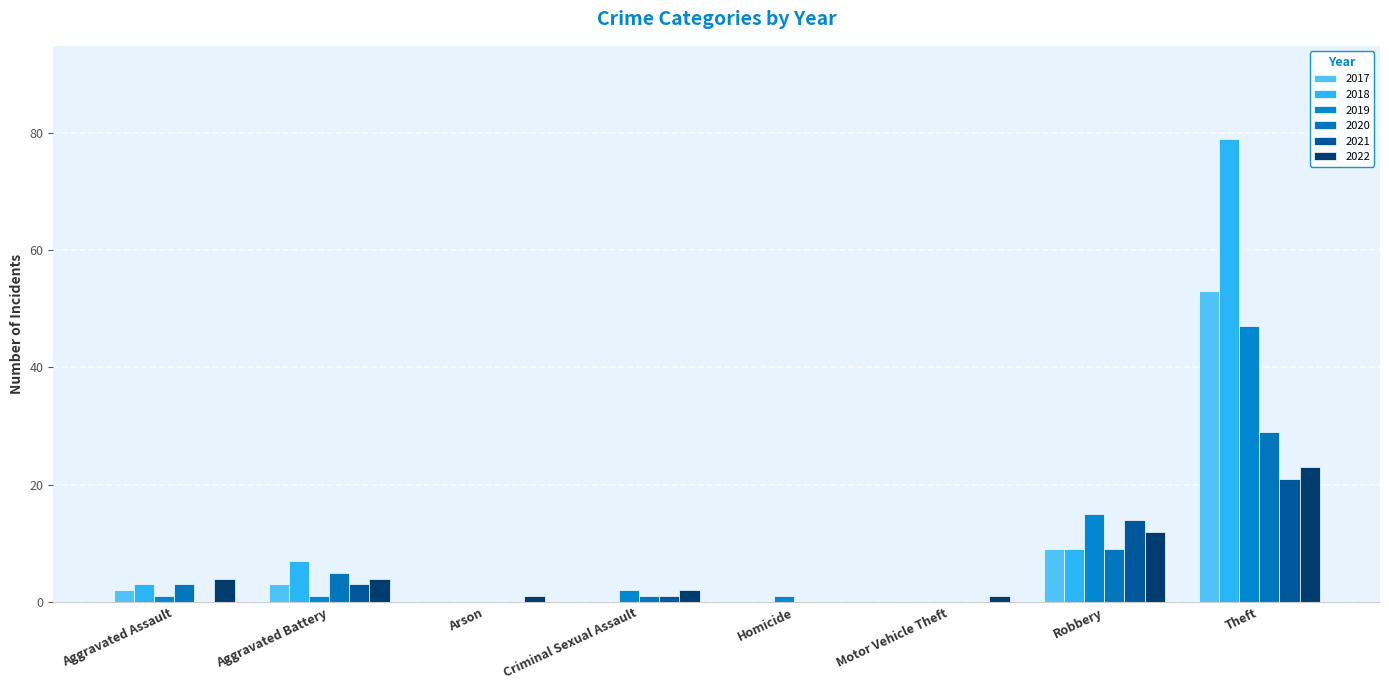

What position from the right is Theft?

1